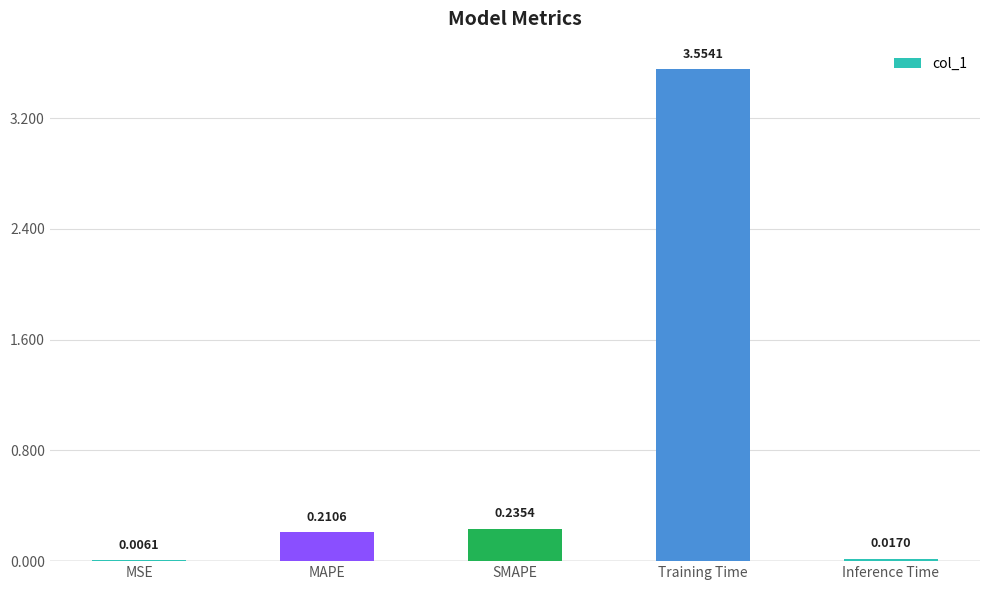

What is the change in value from MAPE to Training Time?

+3.3